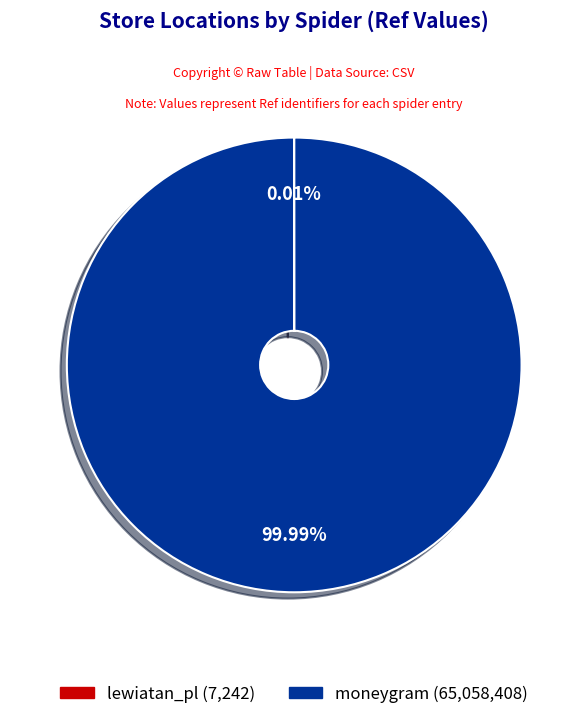

Is there a majority slice in this chart?

Yes